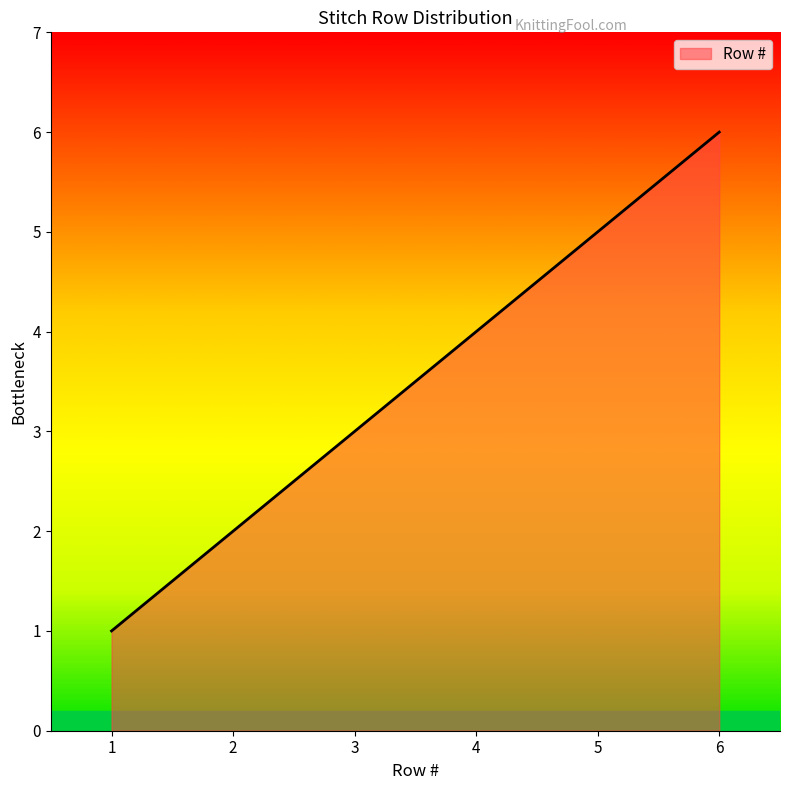

True or false: the data has more than 0 interior local peaks.

False